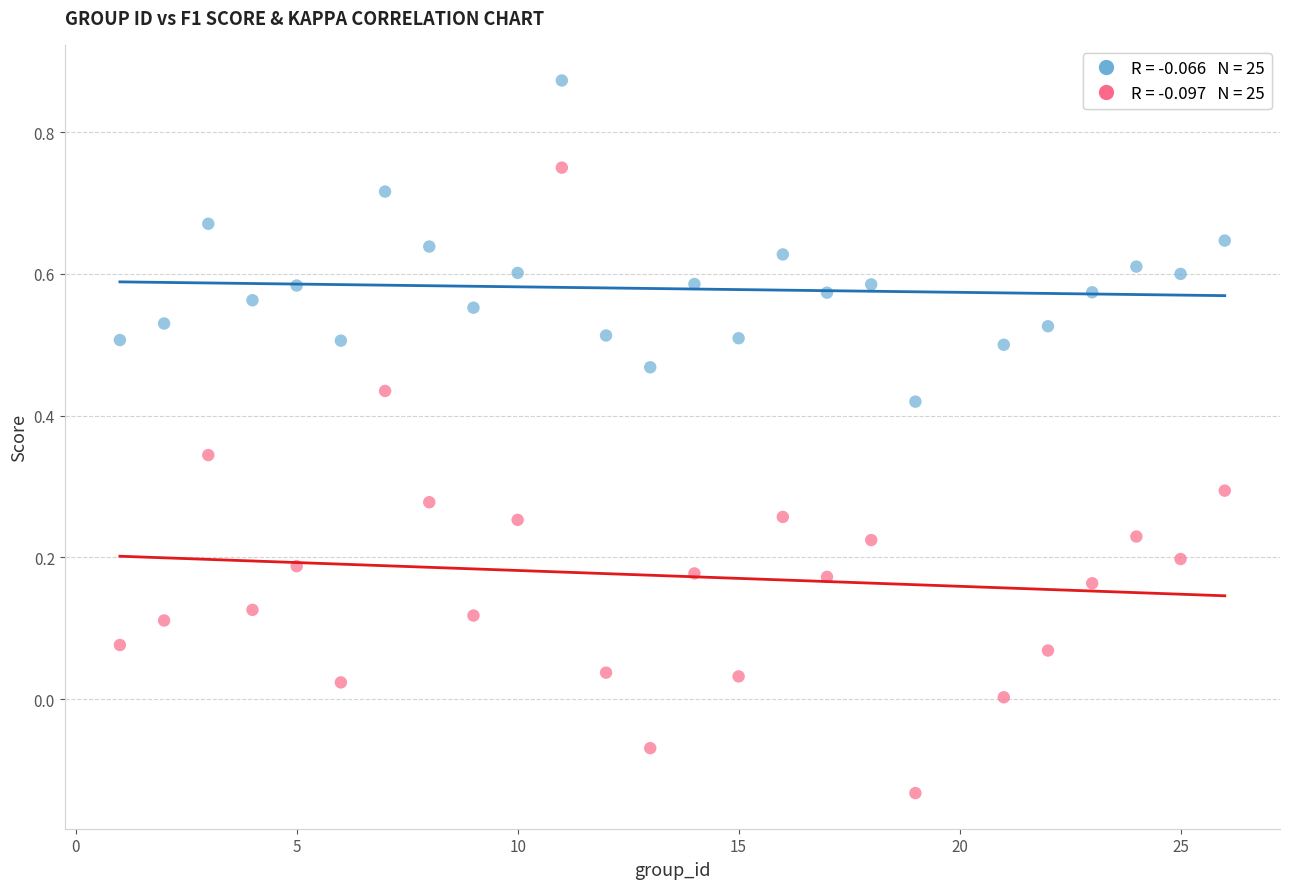

Across all data points, what is the range of Y values (max minus min)?

1.0